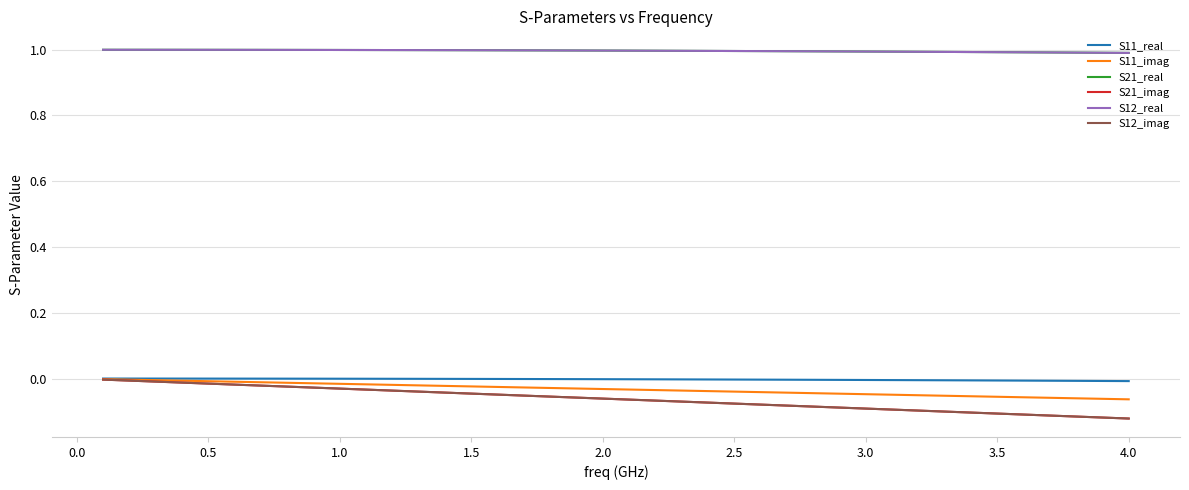

Does the chart display data point markers on the line(s)?

No